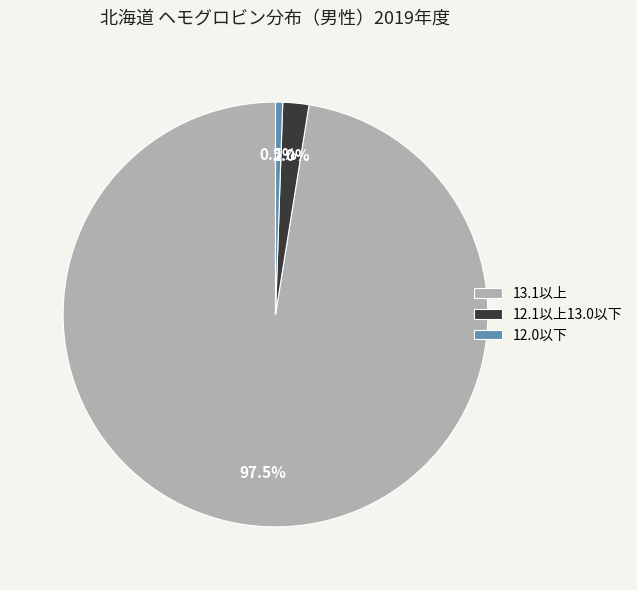

Which category has the biggest portion of the pie?

13.1以上